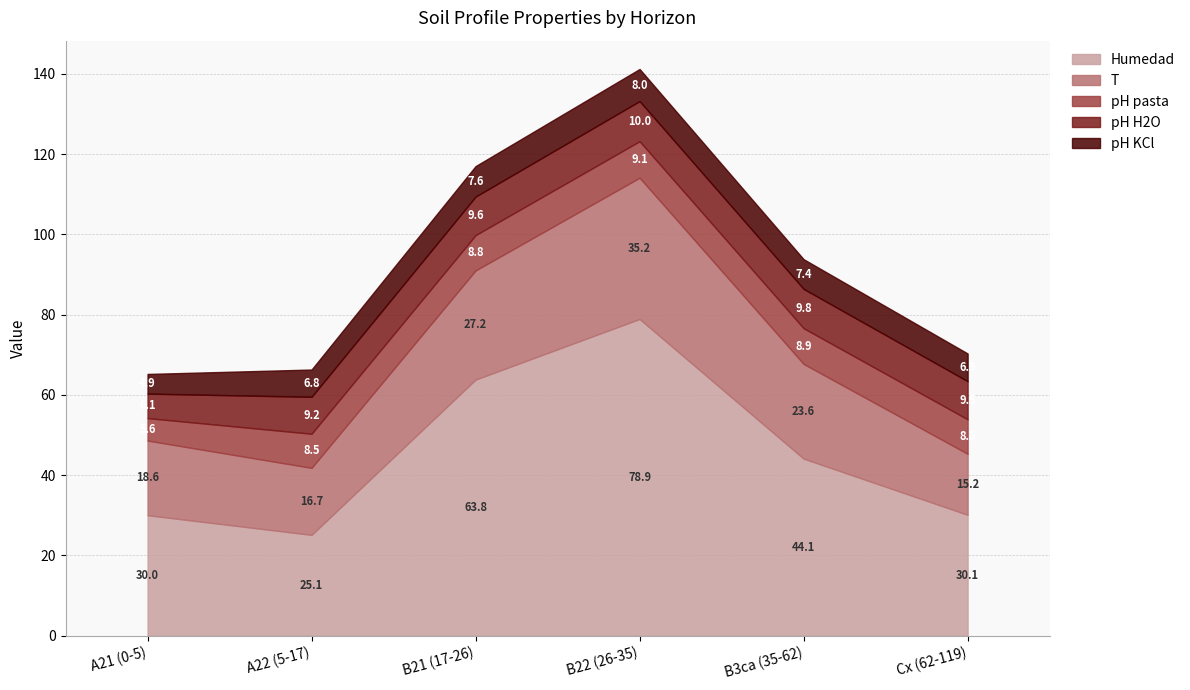

What is the value of the Humedad point at the 6th from the left?

30.1